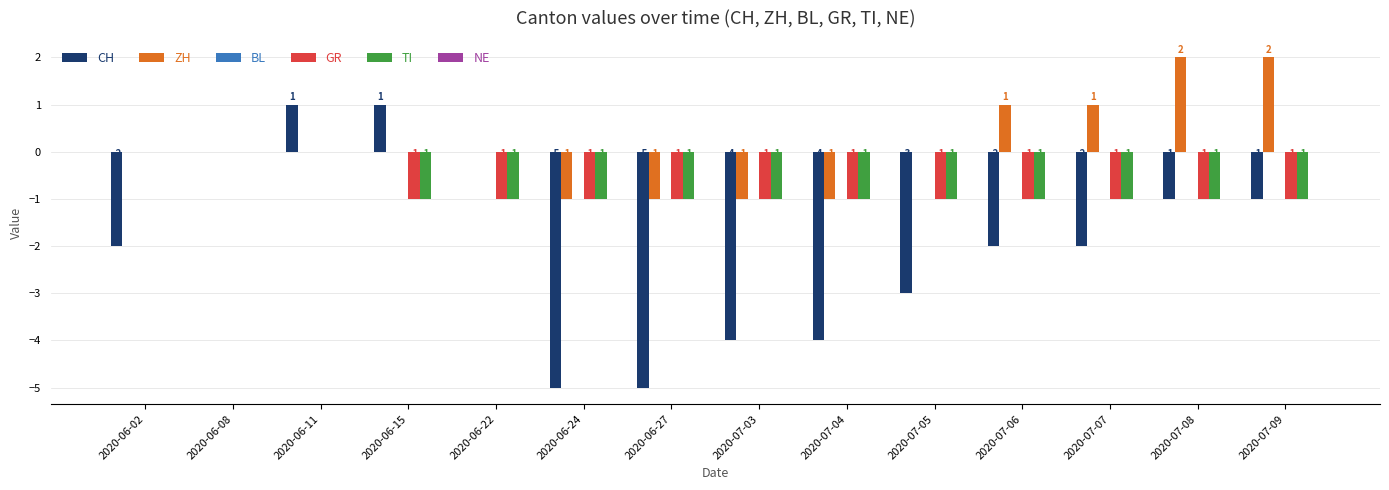

The TI series shows -1 at 2020-07-08. True or false?

True